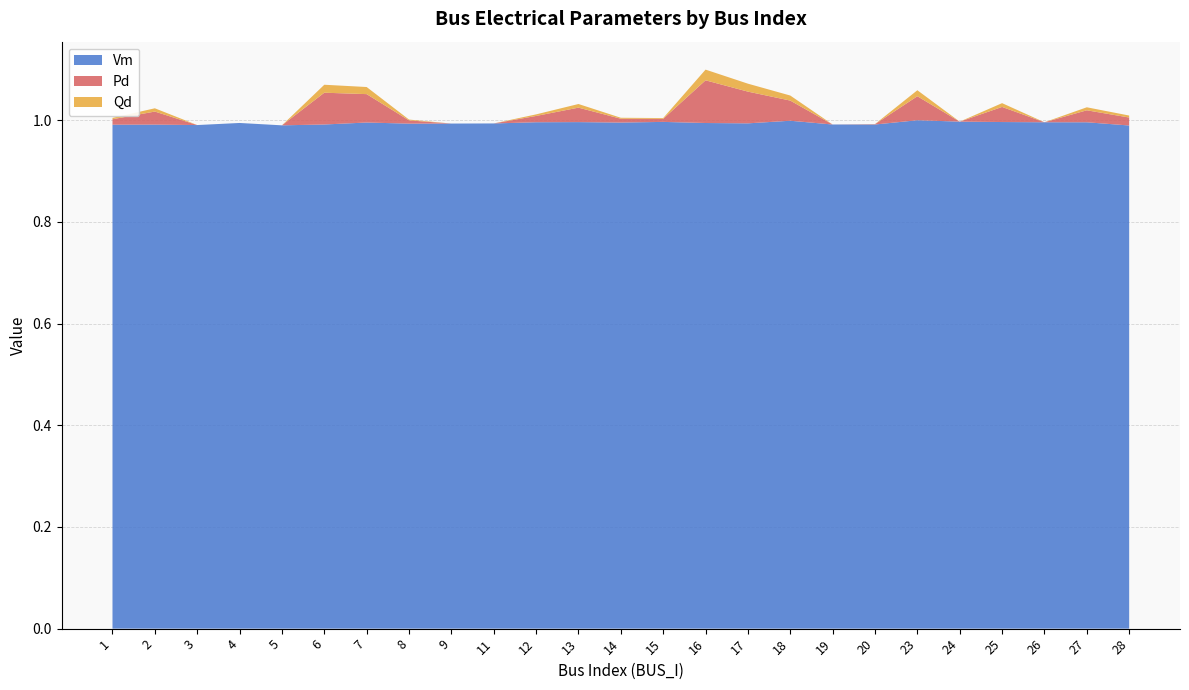

In Vm, how many points are higher than both neighbors (excluding endpoints)?

7